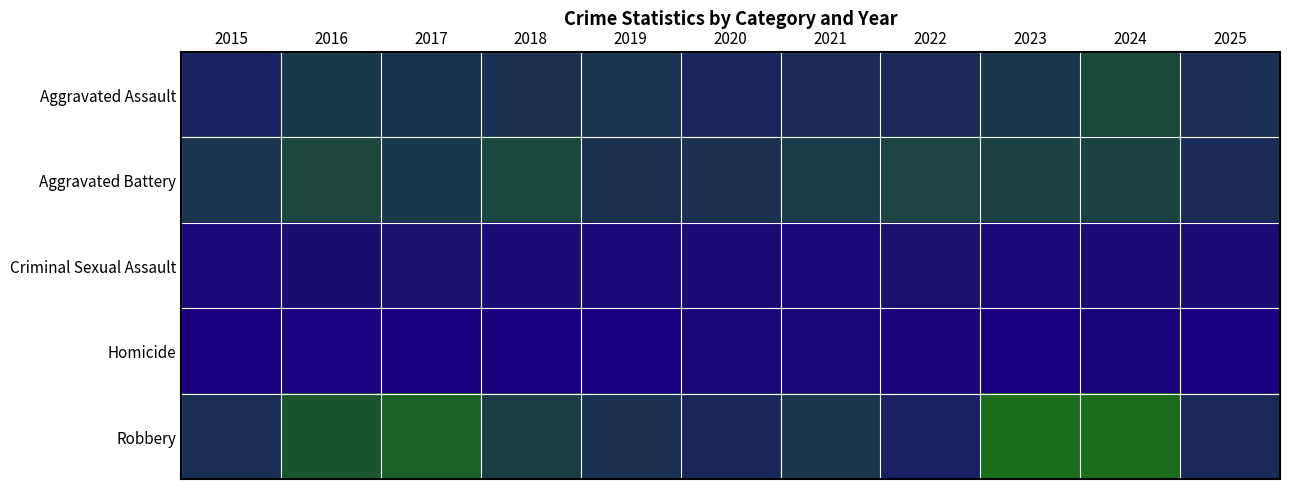

Which series changed the most between 2016 and 2023?

Robbery